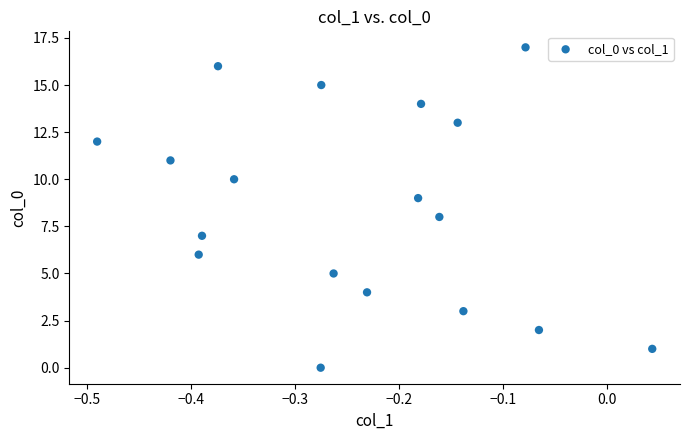

What is the range of Y values (max minus min)?

17